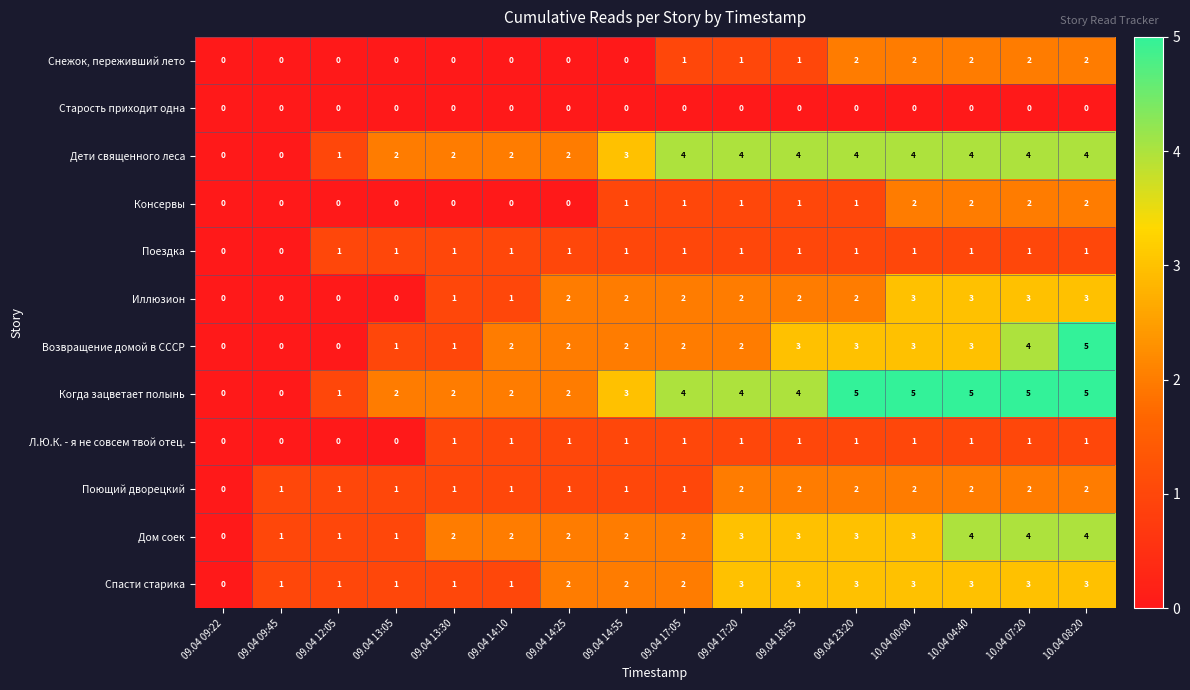

How many Когда зацветает полынь values are between 2 and 5?

13